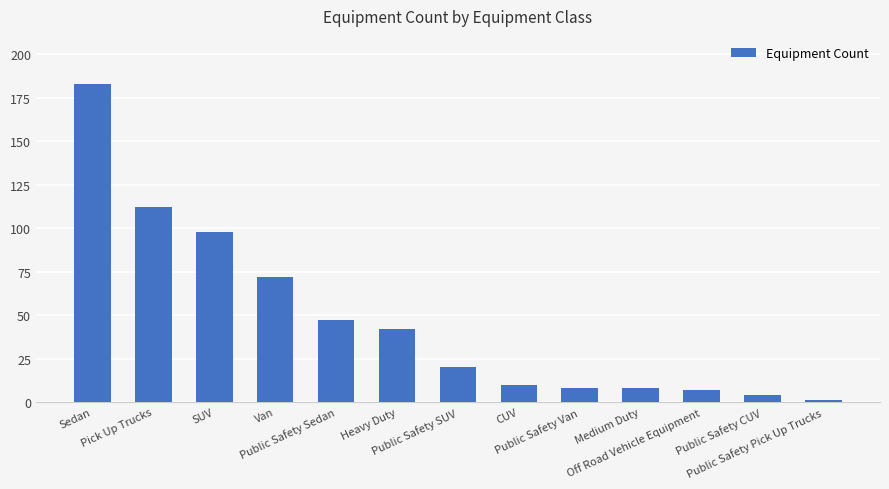

Does the chart contain stacked bars?

No